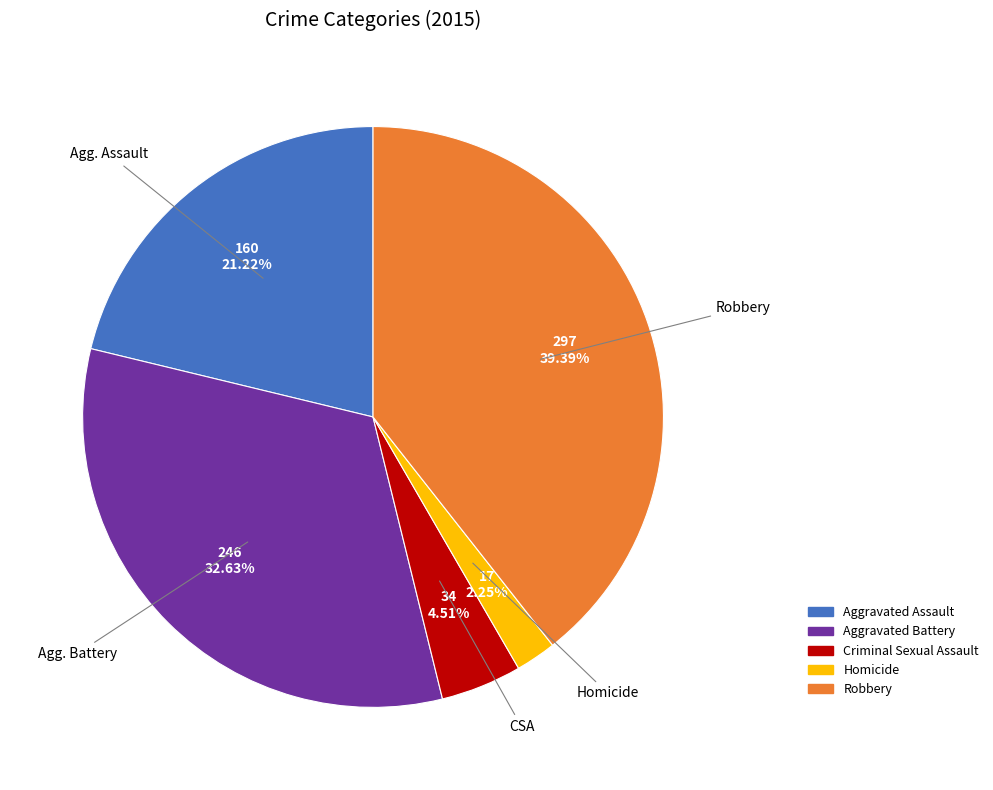

Which category has the smallest portion of the pie?

Homicide